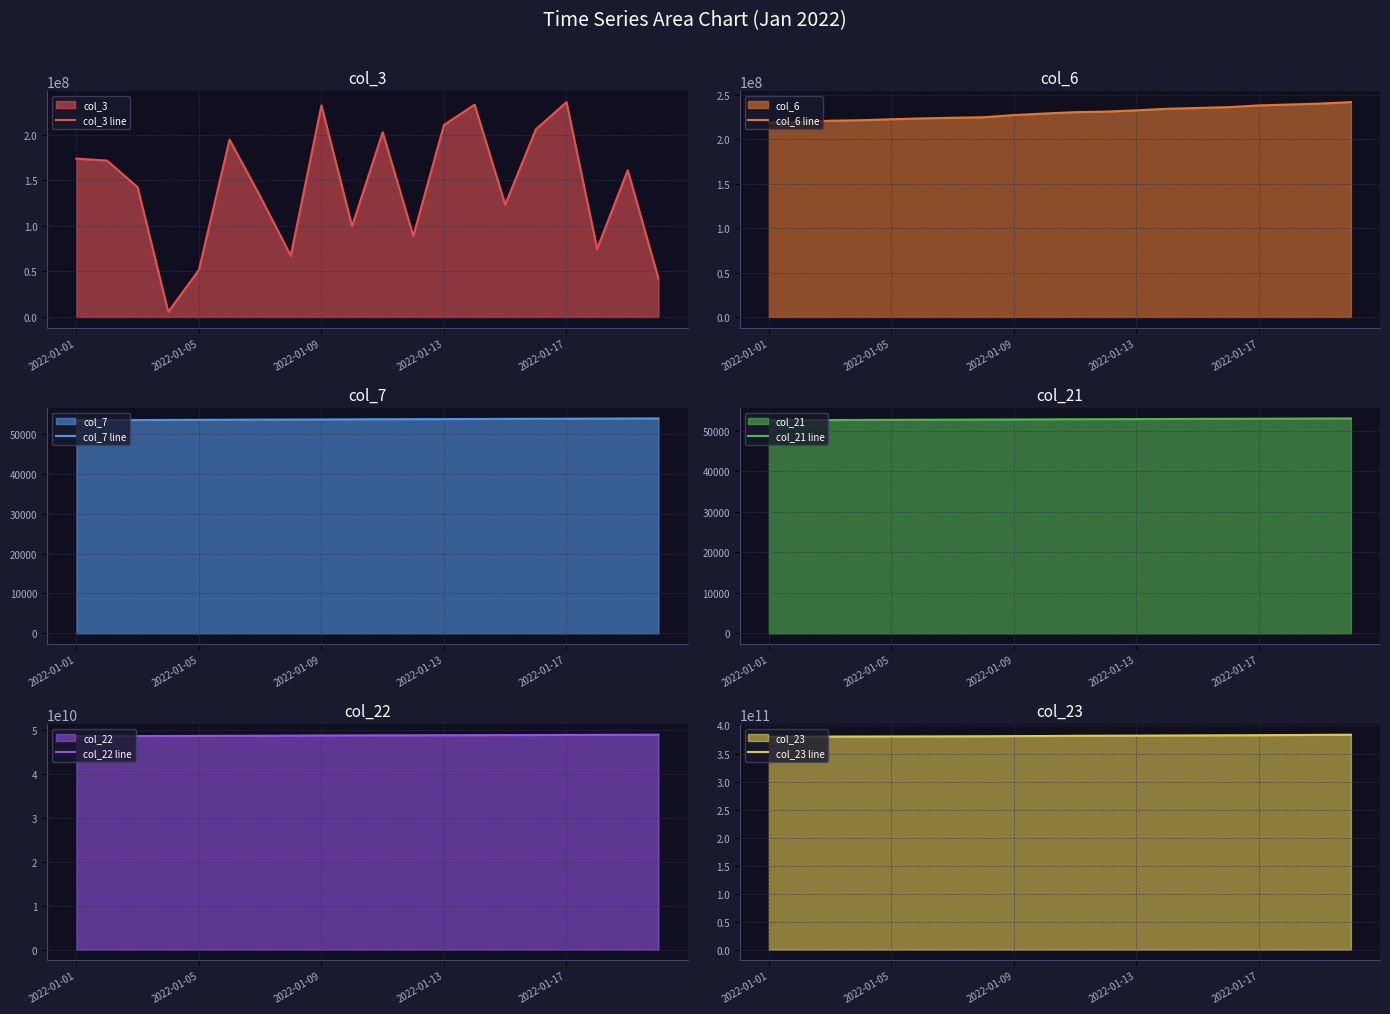

What is the difference between the maximum and minimum values in the col_7 line series?

451